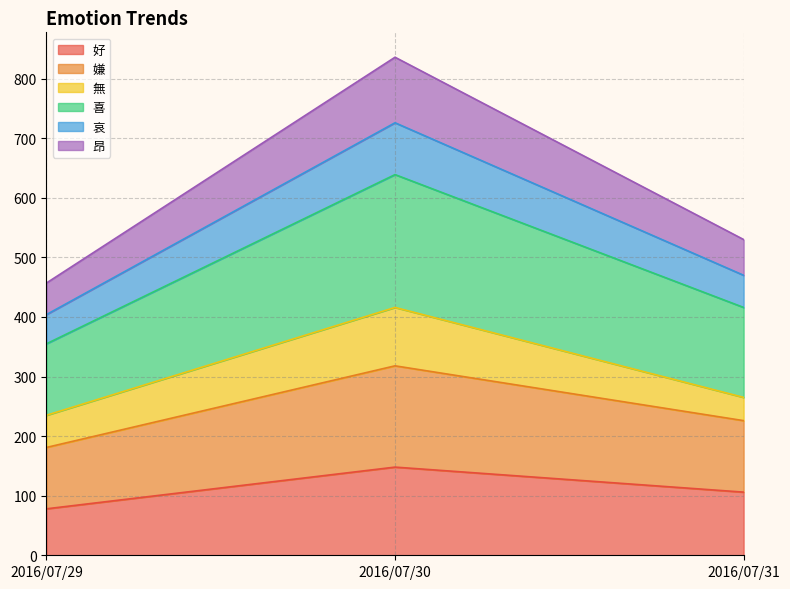

How many 好 values are between 78 and 148?

3